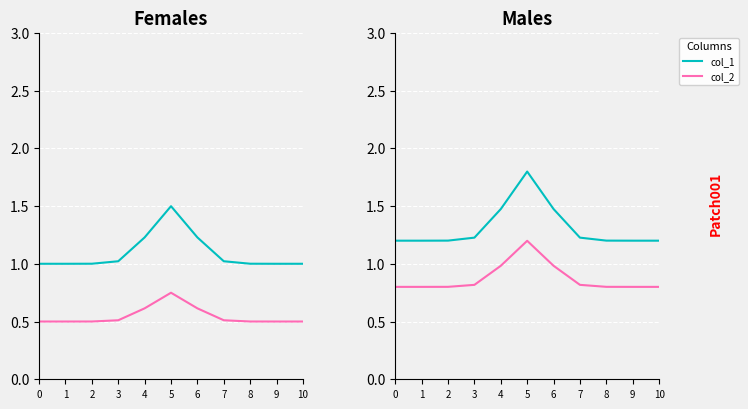

True or false: col_1 has a value of 1.8 at 5.

True